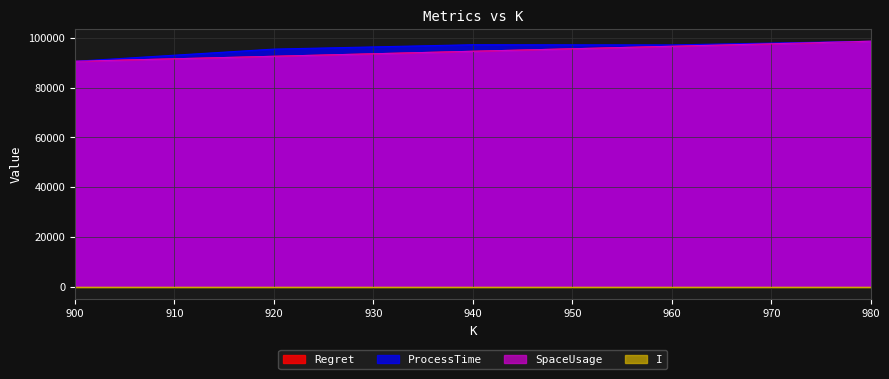

What is the maximum value for ProcessTime?

98607.3